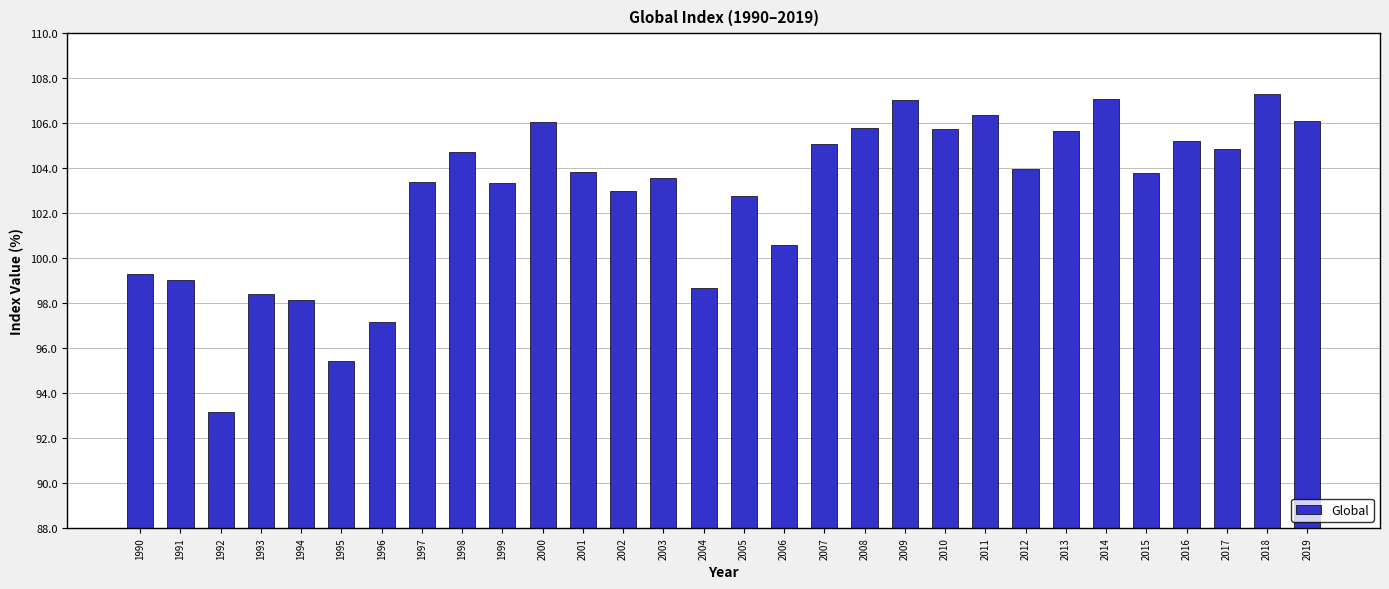

What is the value of the 6th bar from the left?

95.4